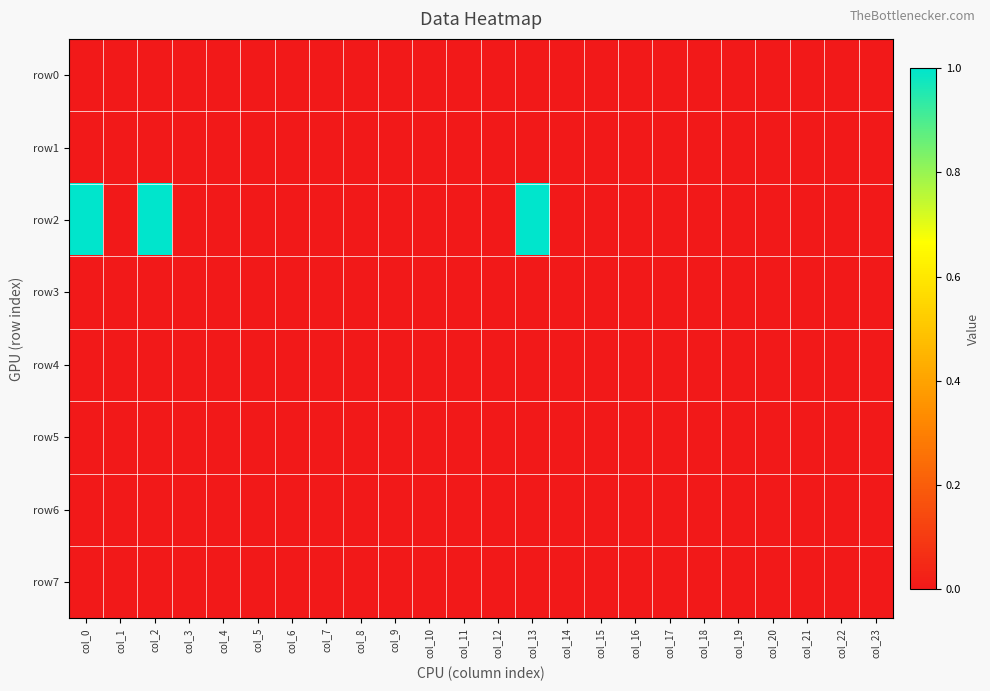

Which series has the widest spread of values?

row2